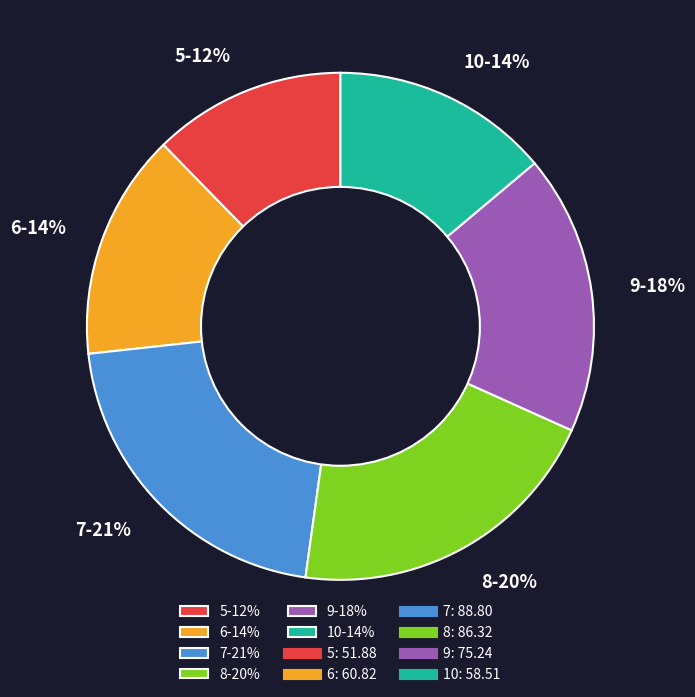

Does any single category account for the majority?

No